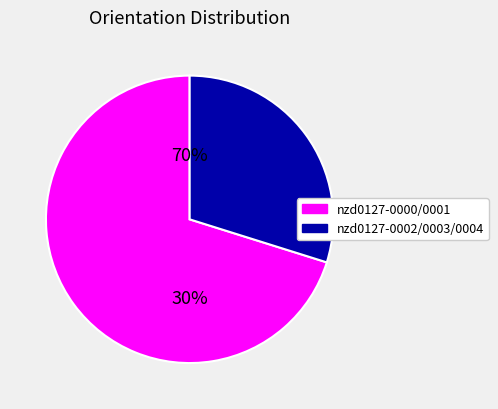

Which has a higher value, nzd0127-0004 or nzd0127-0000?

nzd0127-0000